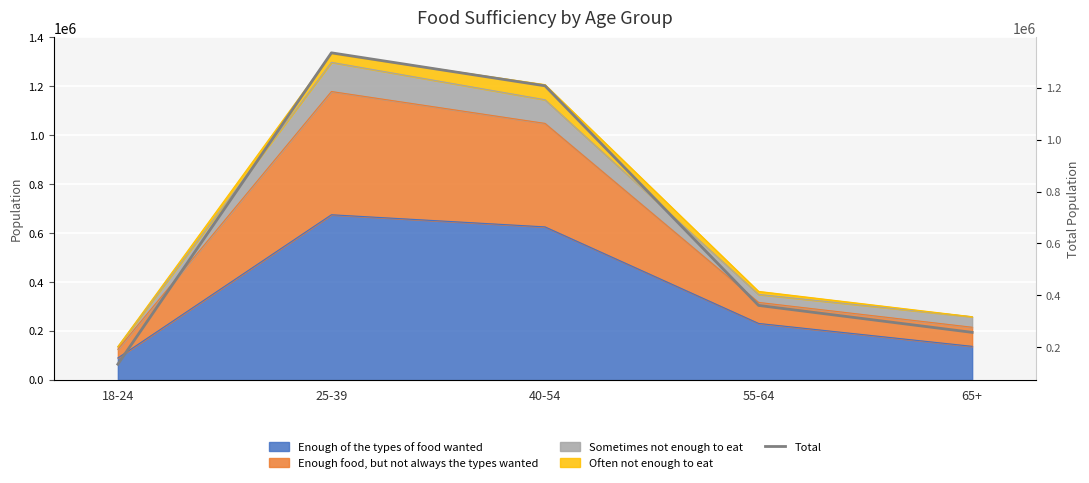

Reading left to right, extract all data points from this chart.

18-24=135168	25-39=1333817	40-54=1206864	55-64=361463	65+=257751